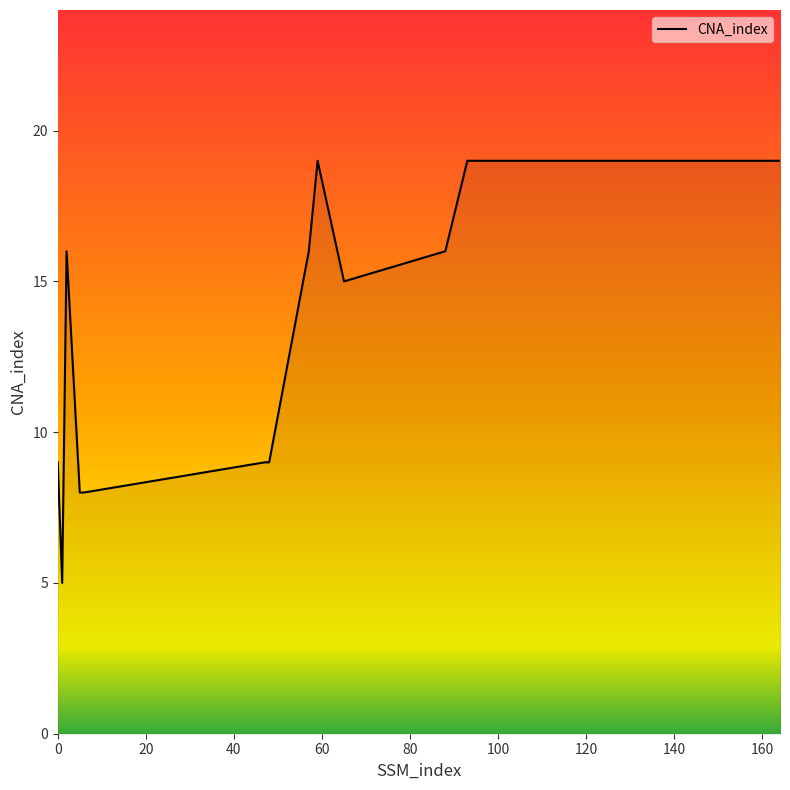

What is the difference between the maximum and minimum values?

14